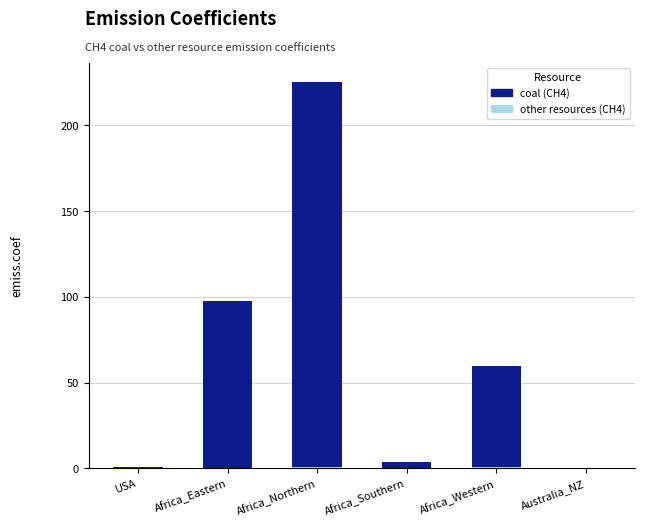

At which category is the sum across all series the highest?

Africa_Northern